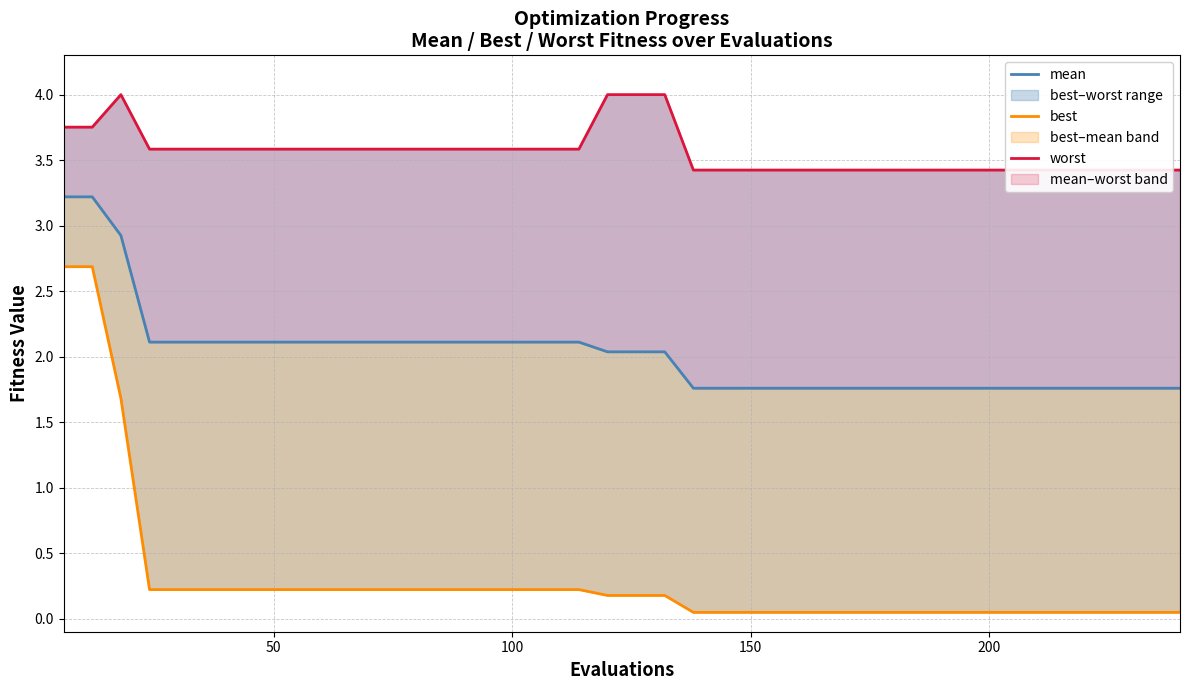

What is the maximum value for worst?

4.0